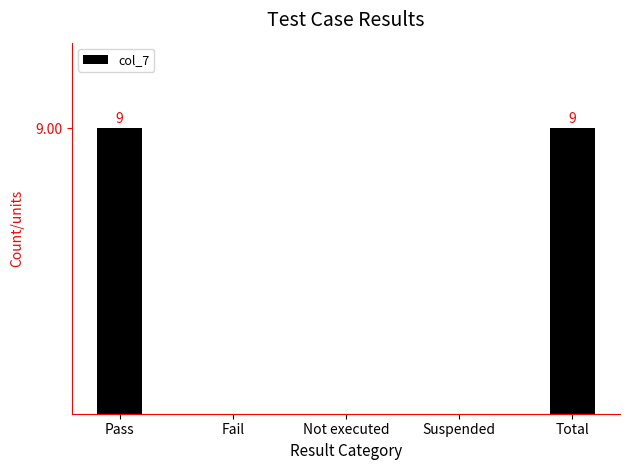

What is the label of the 3rd bar from the left?

Not executed